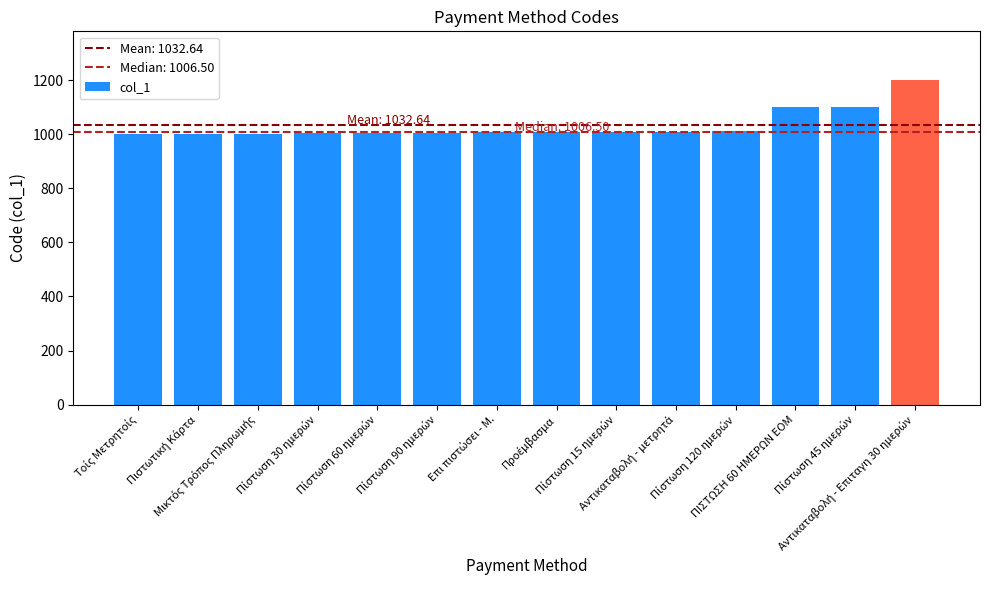

Does the chart contain stacked bars?

No